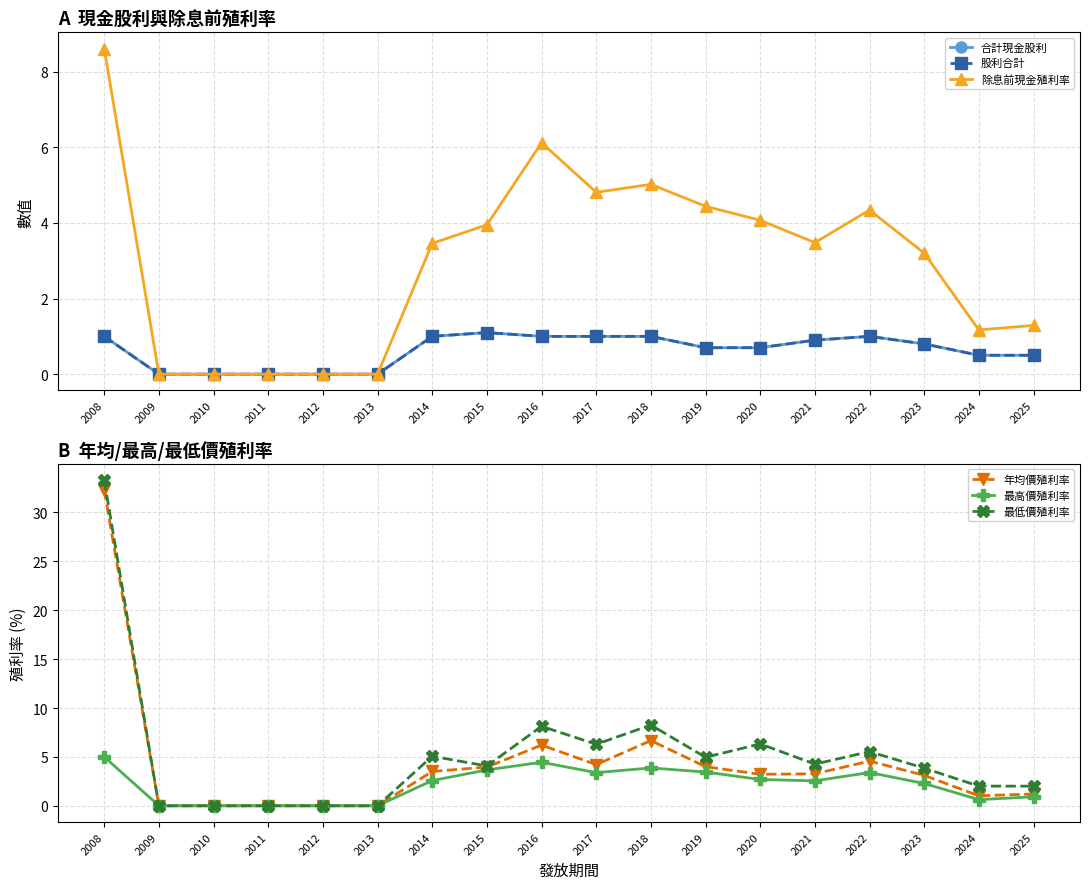

How many lines are shown in the chart?

6